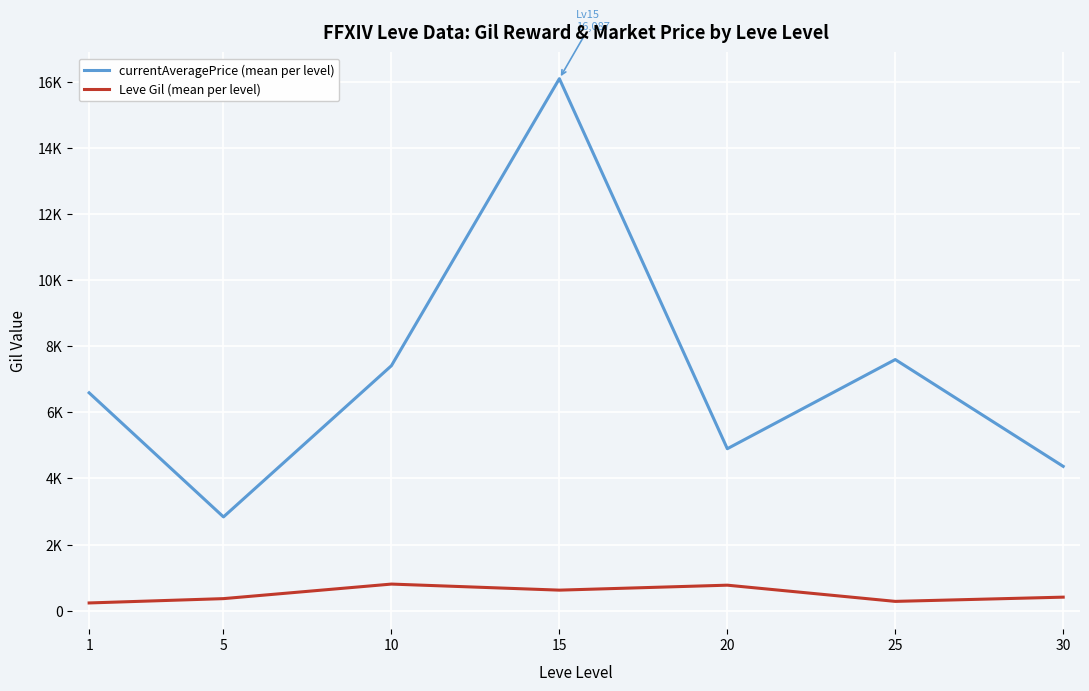

What are all the series names shown in the legend?

currentAveragePrice (mean per level), Leve Gil (mean per level)